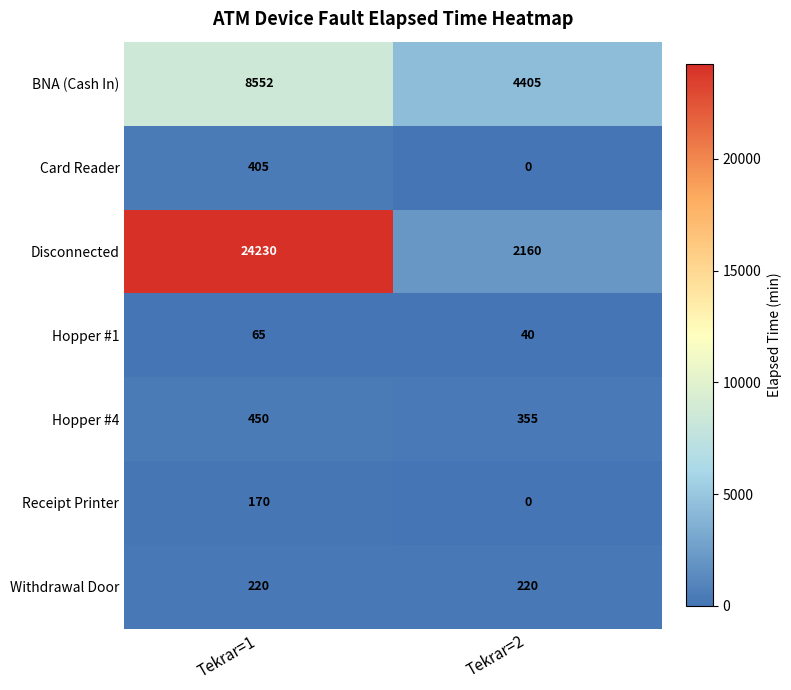

How many series are shown in this chart?

7